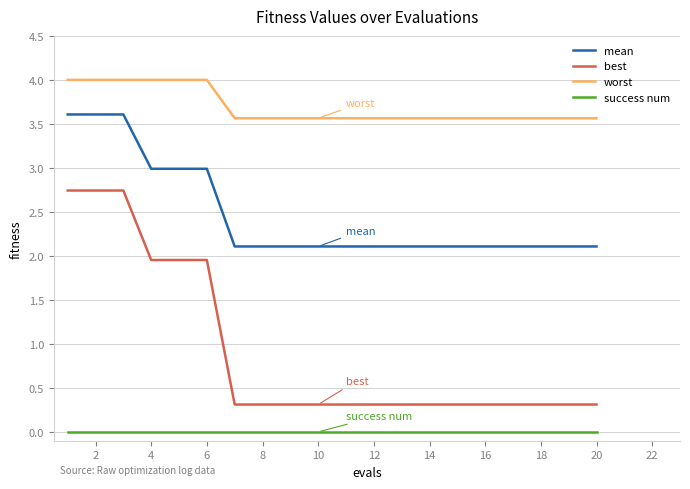

Which series has the widest spread of values?

best